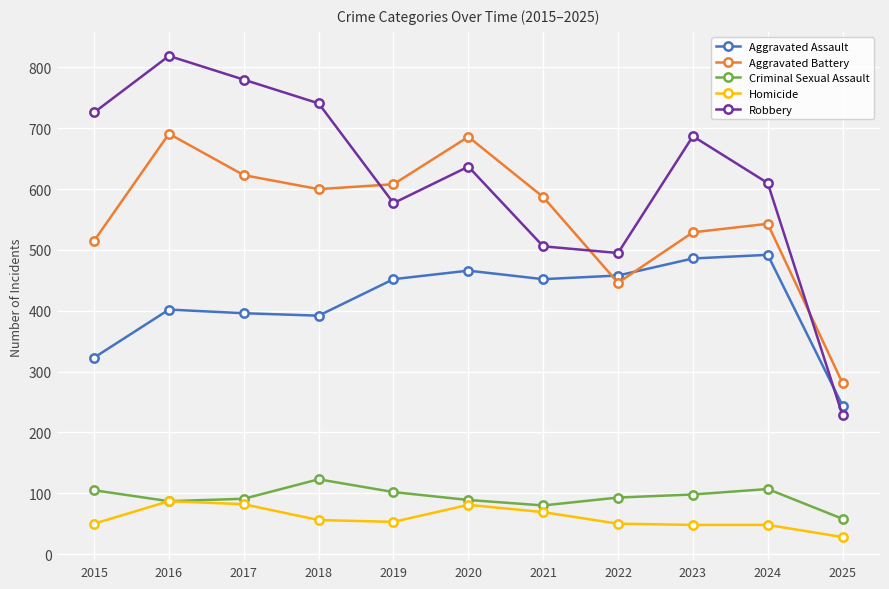

What is the value of the Aggravated Assault point at the 11th from the left?

244